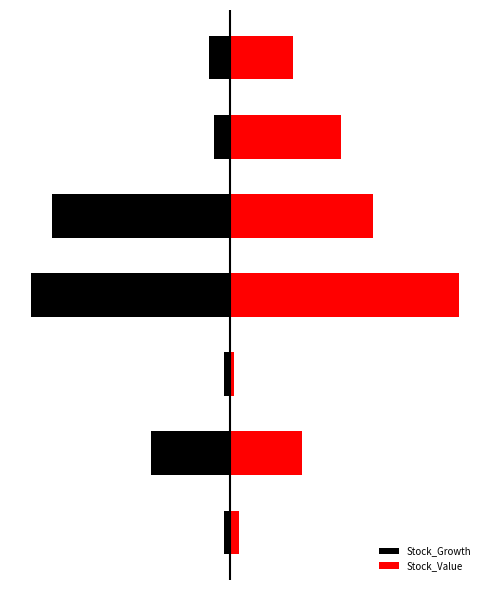

What is the total value across all series at 4?

-0.3